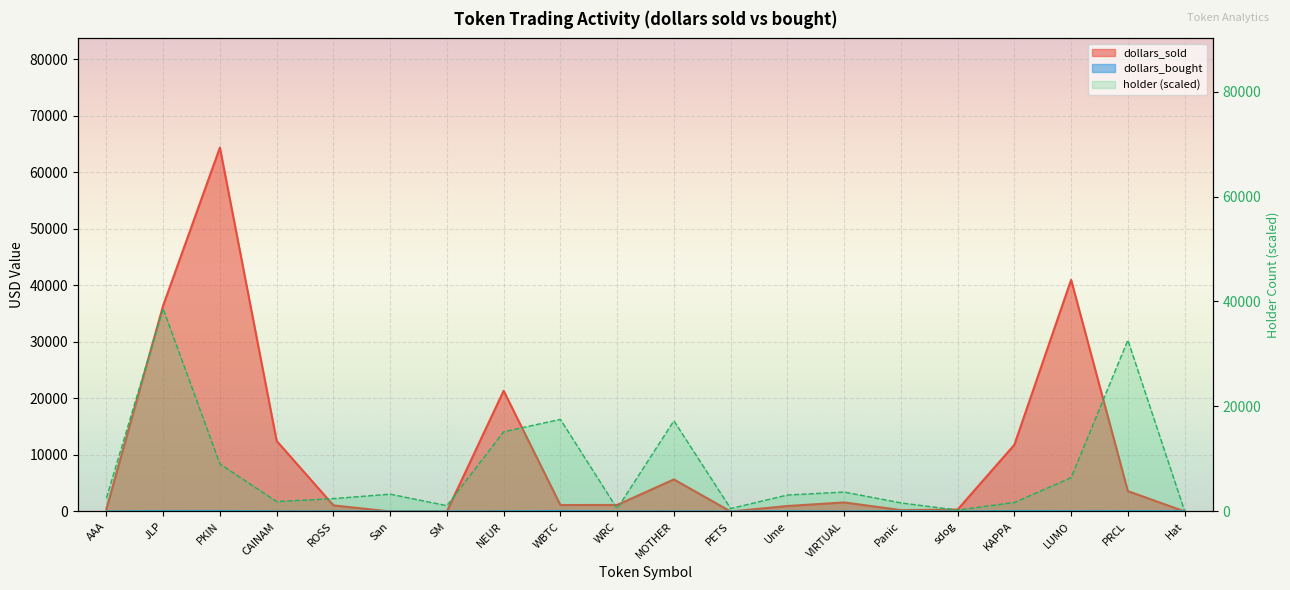

What position from the right is PETS?

9